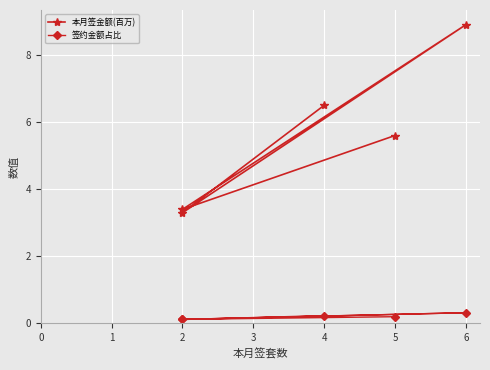

In 签约金额占比, how many points are lower than both neighbors (excluding endpoints)?

2